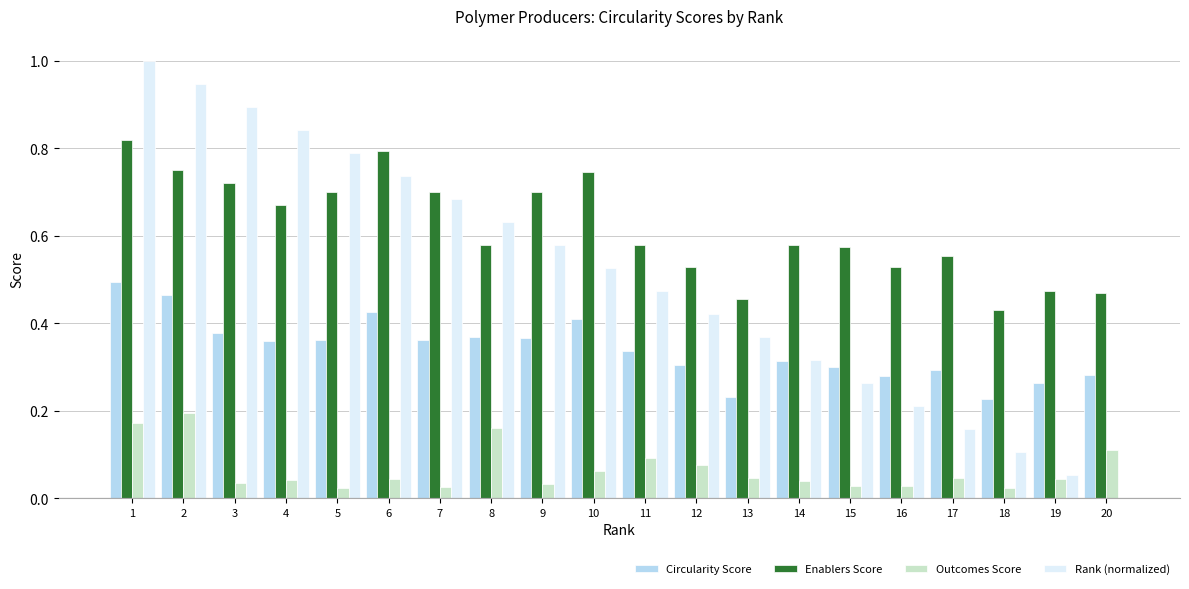

How many Circularity Score values are between 0 and 1?

20